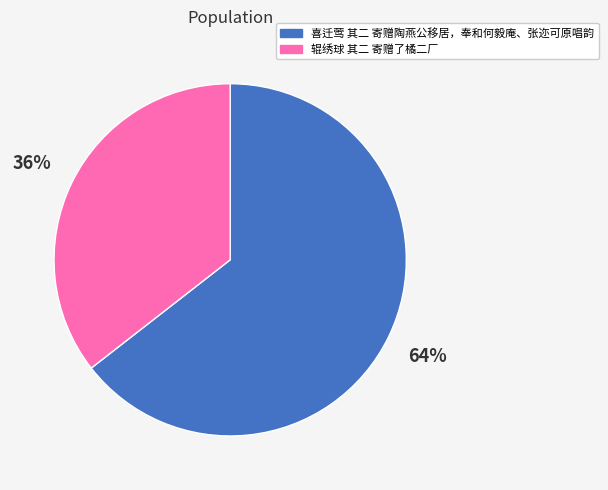

To the nearest percent, what is the average slice percentage?

50%